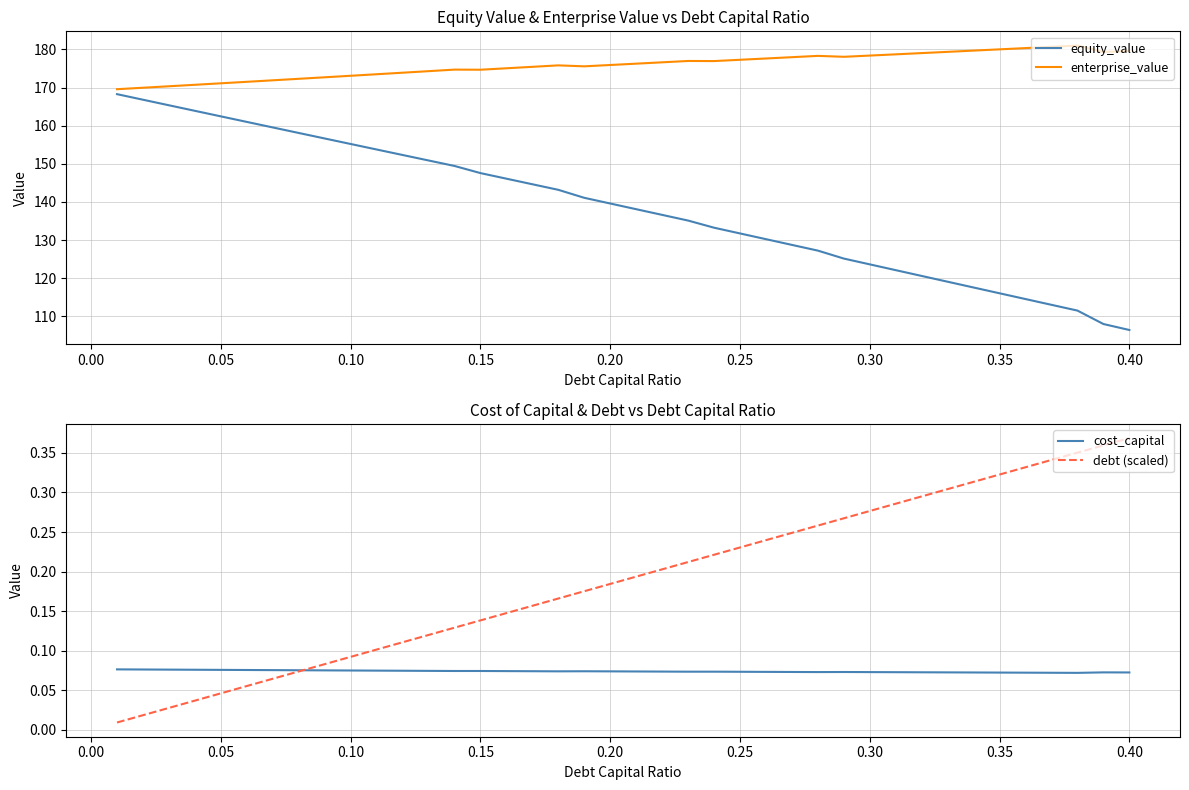

Reading right to left, extract all data points from this chart.

equity_value: 106.4	108.0	111.5	113.0	114.5	116.0	117.6	119.1	120.6	122.1	123.6	125.2	127.2	128.7	130.2	131.7	133.2	135.1	136.6	138.1	139.6	141.1	143.2	144.6	146.1	147.6	149.4	150.9	152.3	153.8	155.2	156.7	158.1	159.6	161.0	162.5	163.9	165.4	166.8	168.3
enterprise_value: 179.6	179.4	181.0	180.7	180.4	180.0	179.7	179.4	179.1	178.7	178.4	178.1	178.3	178.0	177.6	177.3	177.0	177.0	176.6	176.3	175.9	175.6	175.8	175.4	175.1	174.7	174.7	174.3	173.9	173.5	173.1	172.7	172.3	171.9	171.5	171.1	170.7	170.4	170.0	169.6
cost_capital: 0.1	0.1	0.1	0.1	0.1	0.1	0.1	0.1	0.1	0.1	0.1	0.1	0.1	0.1	0.1	0.1	0.1	0.1	0.1	0.1	0.1	0.1	0.1	0.1	0.1	0.1	0.1	0.1	0.1	0.1	0.1	0.1	0.1	0.1	0.1	0.1	0.1	0.1	0.1	0.1
debt (scaled): 0.4	0.4	0.4	0.3	0.3	0.3	0.3	0.3	0.3	0.3	0.3	0.3	0.3	0.2	0.2	0.2	0.2	0.2	0.2	0.2	0.2	0.2	0.2	0.2	0.1	0.1	0.1	0.1	0.1	0.1	0.1	0.1	0.1	0.1	0.1	0.0	0.0	0.0	0.0	0.0